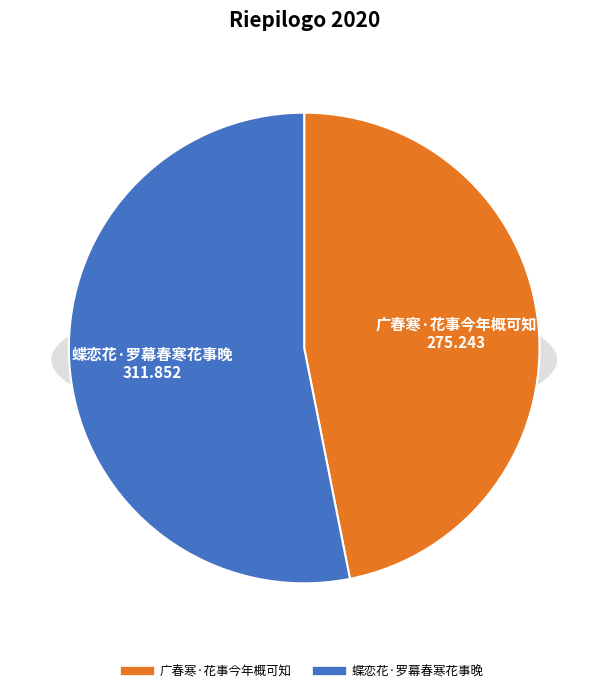

To the nearest percent, what portion does 蝶恋花·罗幕春寒花事晚 represent?

53%